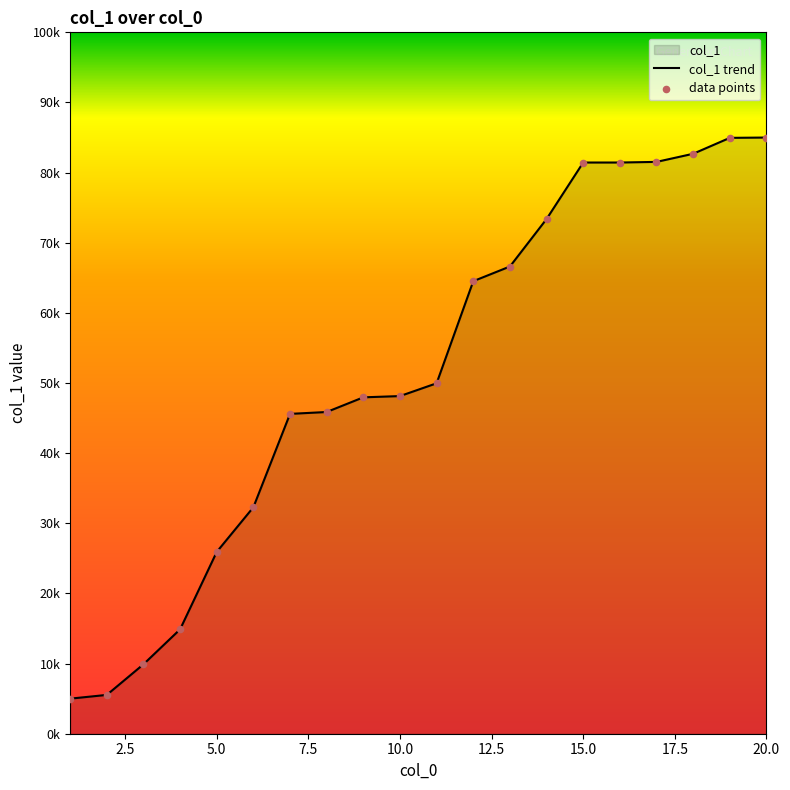

What is the change in value from 10 to 20?

+36861.4